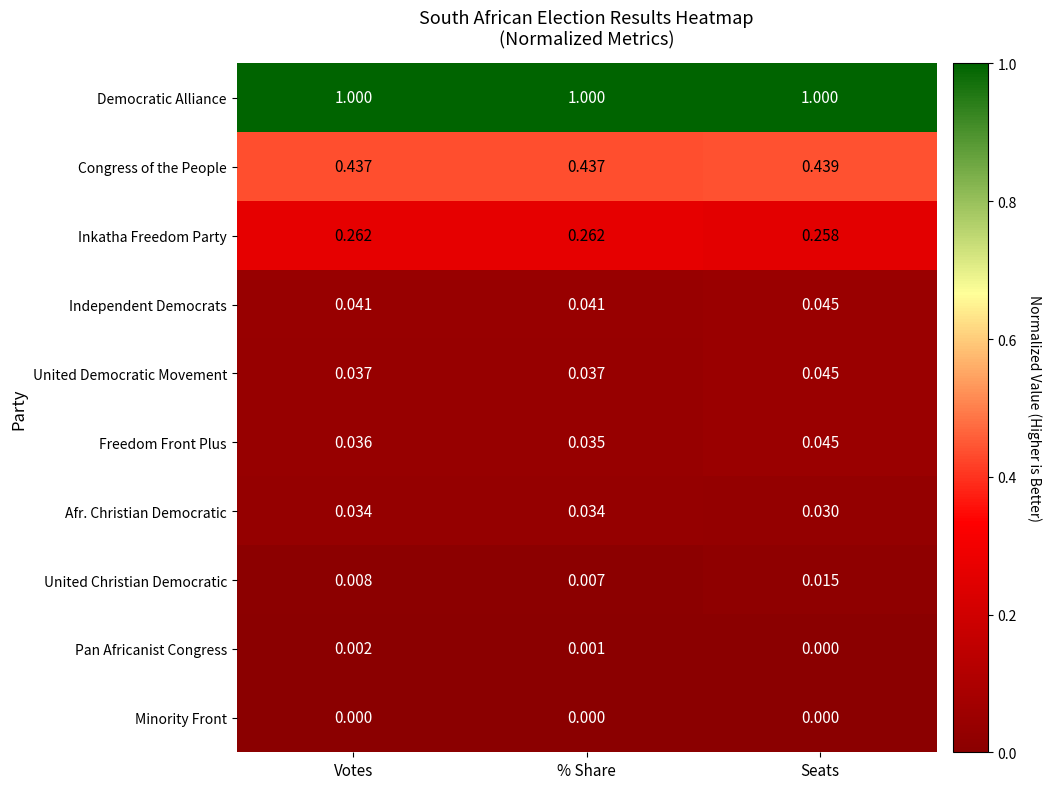

Which series changed the most between % Share and Seats?

Freedom Front Plus